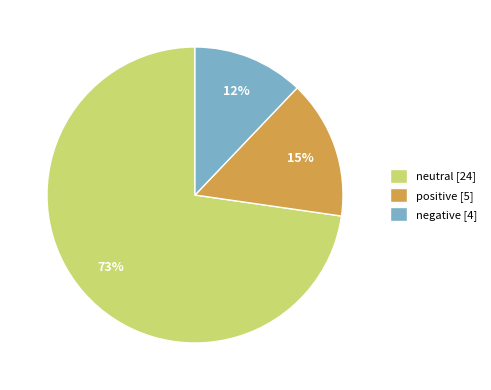

Which category has the smallest portion of the pie?

negative